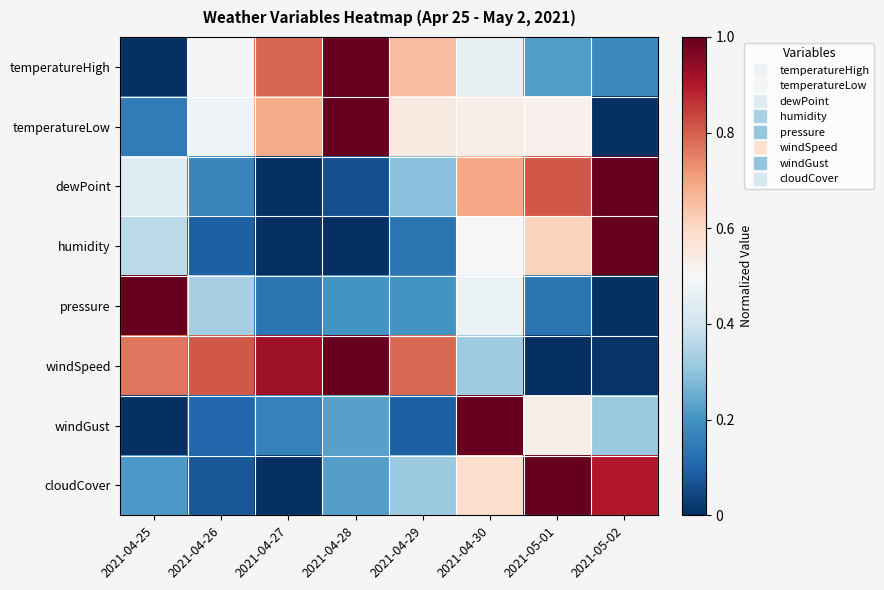

Which series has the largest range (max minus min)?

temperatureHigh